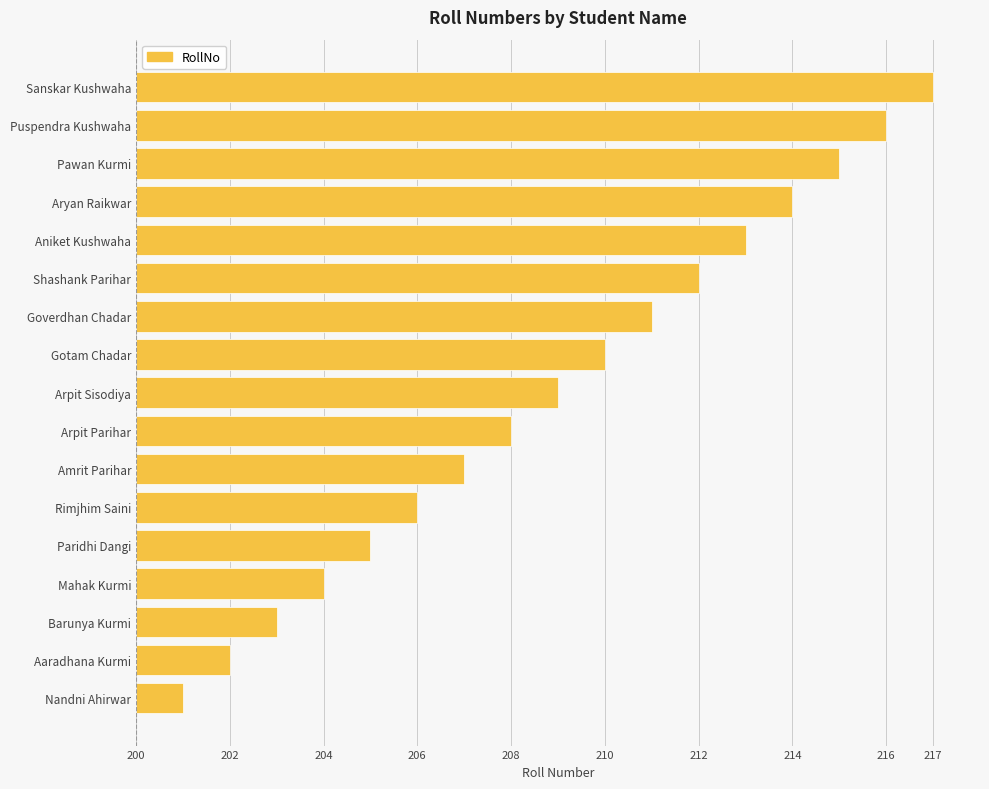

Where does the data first go above 9?

Gotam Chadar